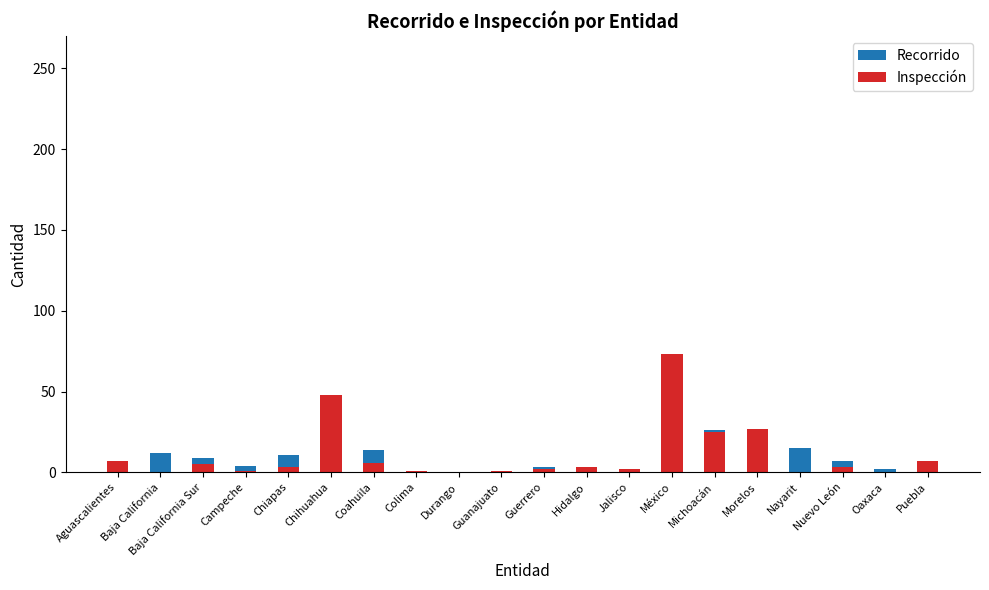

Reading right to left, extract all data points from this chart.

Recorrido: Puebla=7	Oaxaca=2	Nuevo León=7	Nayarit=15	Morelos=19	Michoacán=26	México=26	Jalisco=0	Hidalgo=2	Guerrero=3	Guanajuato=0	Durango=0	Colima=1	Coahuila=14	Chihuahua=25	Chiapas=11	Campeche=4	Baja California Sur=9	Baja California=12	Aguascalientes=5
Inspección: Puebla=7	Oaxaca=0	Nuevo León=3	Nayarit=0	Morelos=27	Michoacán=25	México=73	Jalisco=2	Hidalgo=3	Guerrero=2	Guanajuato=1	Durango=0	Colima=1	Coahuila=6	Chihuahua=48	Chiapas=3	Campeche=1	Baja California Sur=5	Baja California=0	Aguascalientes=7